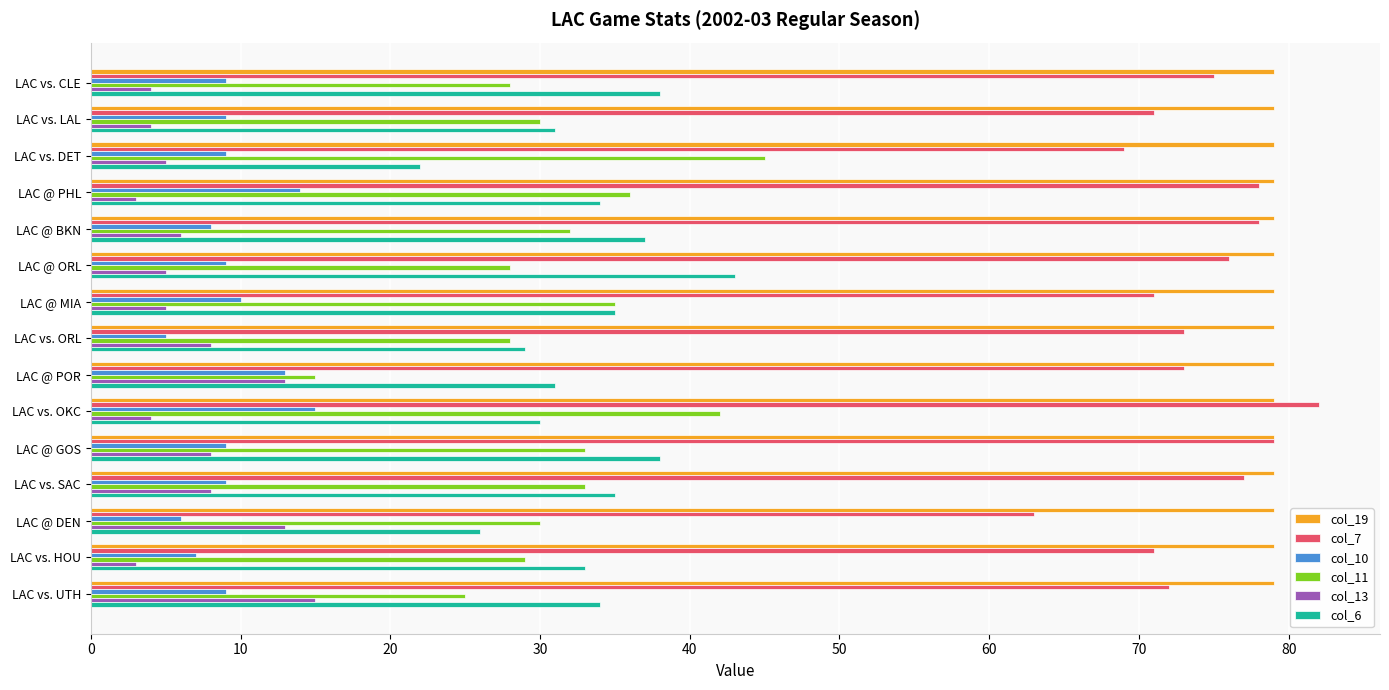

The col_11 series shows 57 at LAC @ MIA. True or false?

False